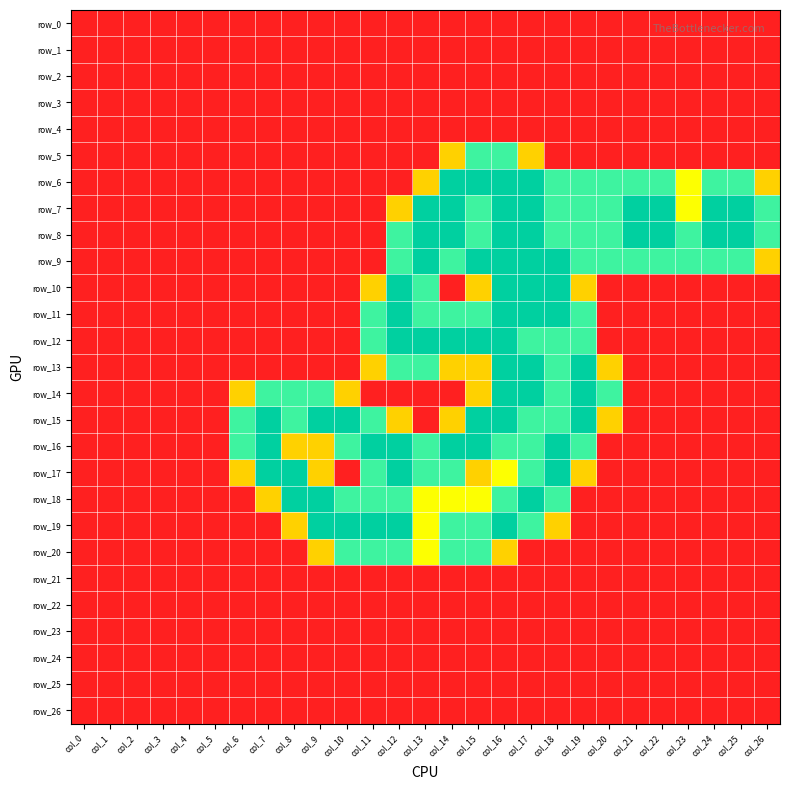

What is the difference between the maximum and minimum values in the row_14 series?

2.0